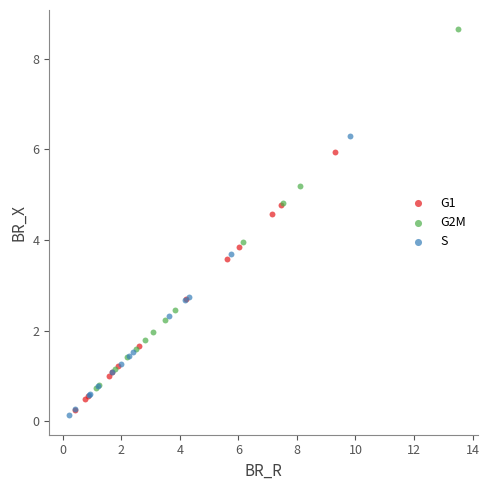

Which series has the widest spread of Y values?

G2M